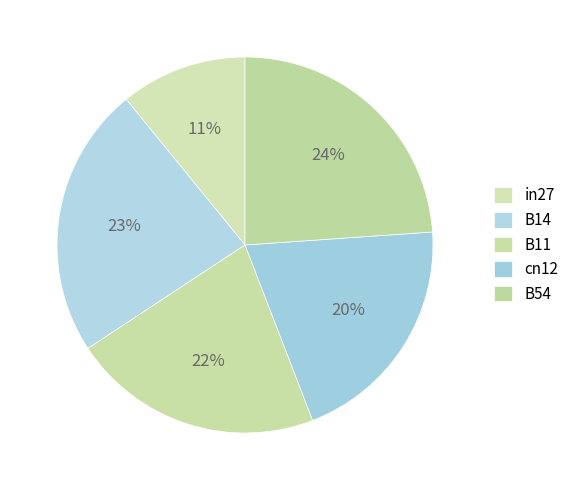

What is the smallest slice in the pie chart?

in27